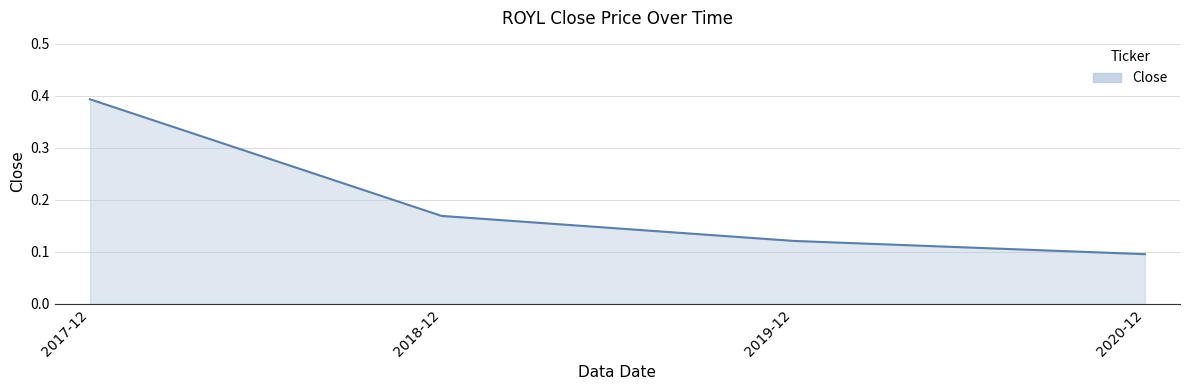

Does the chart display data point markers on the line(s)?

No